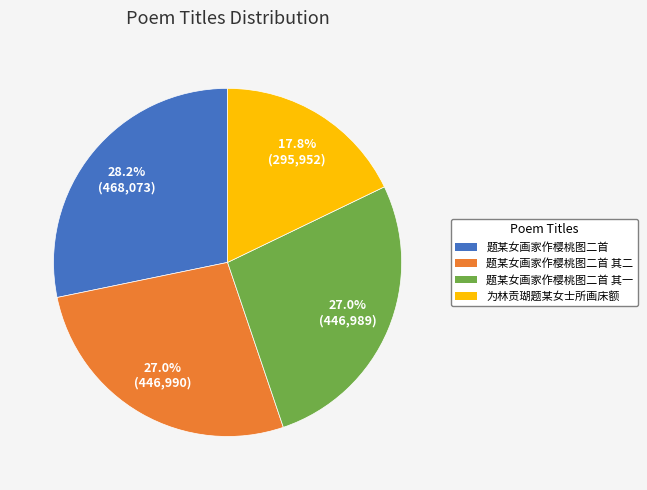

Does any single category account for the majority?

No